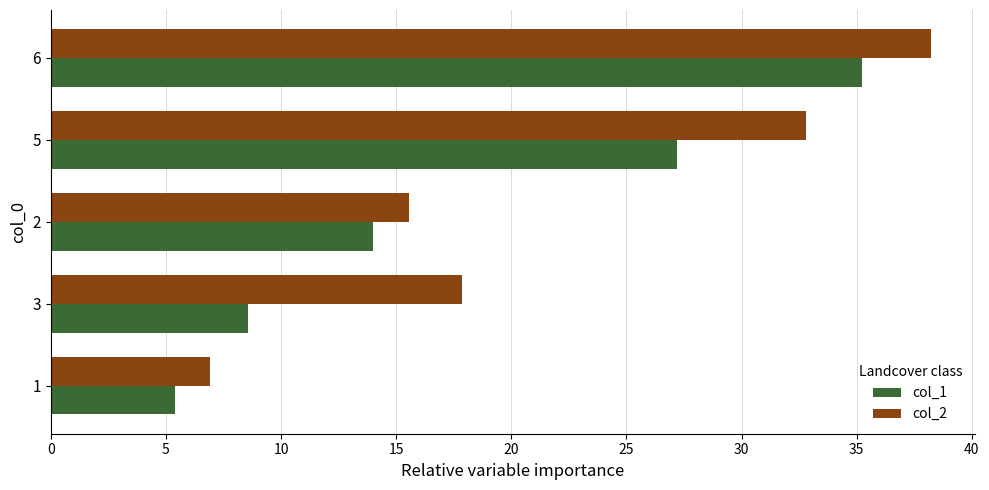

Is it true that col_2 equals 4.8 at 1?

False